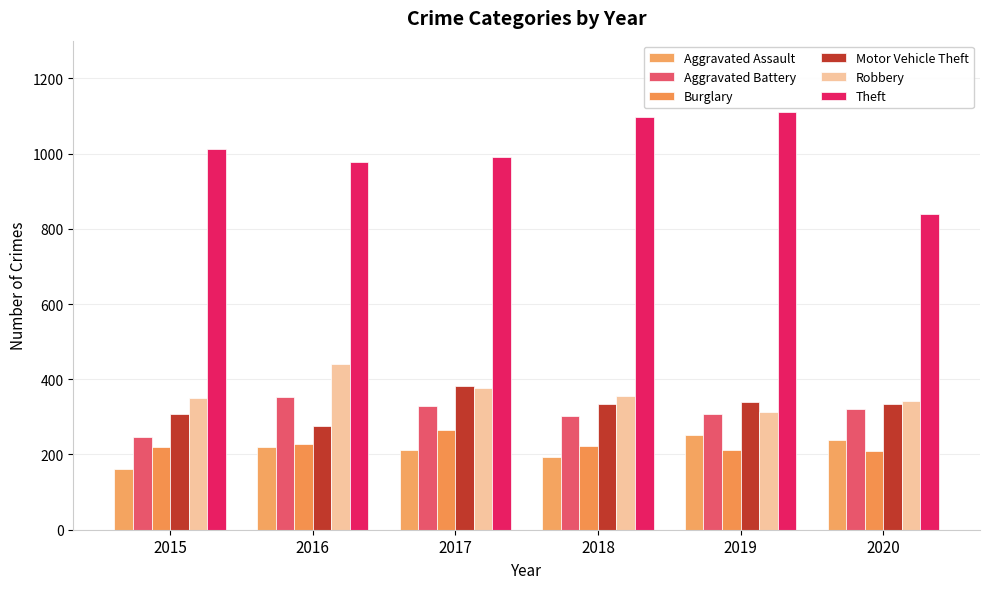

Which series has the largest range (max minus min)?

Theft